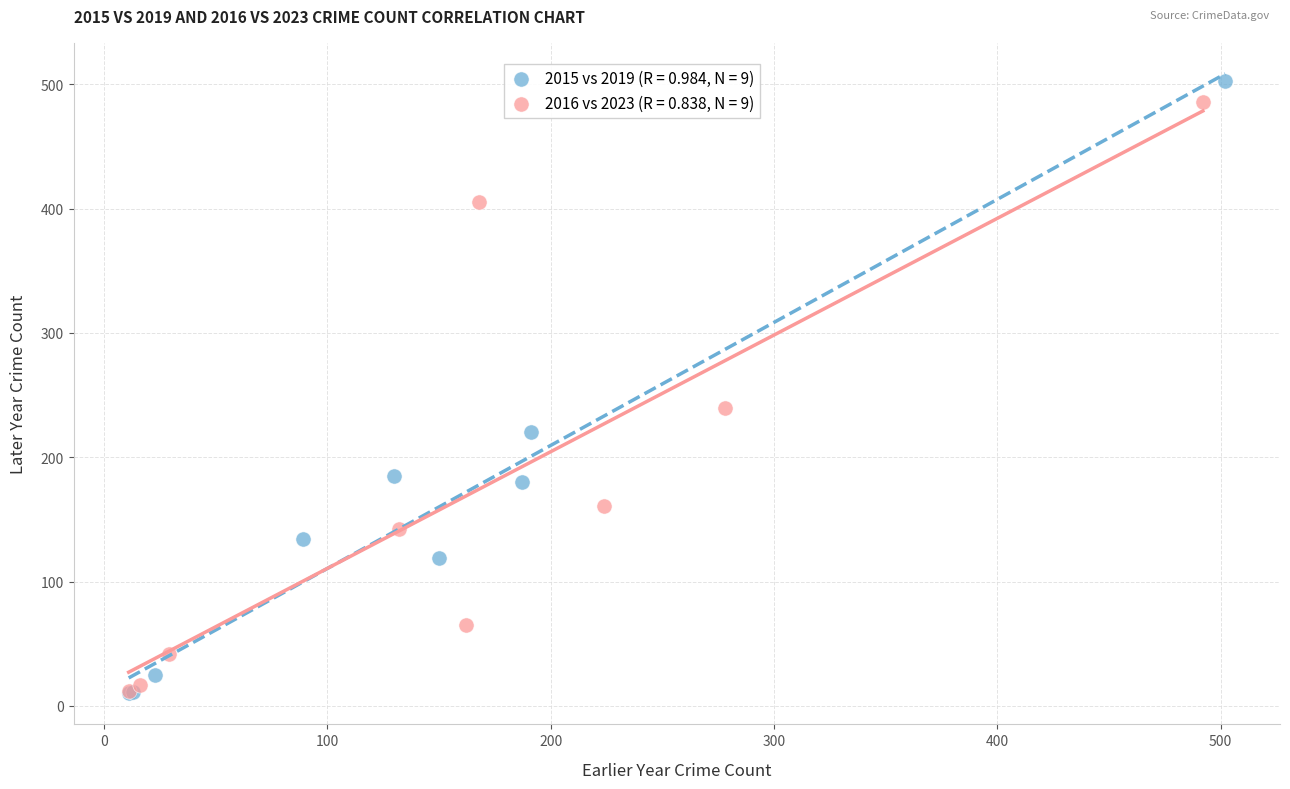

Which series has the largest Y range (max minus min)?

2015 vs 2019 (R = 0.984, N = 9)